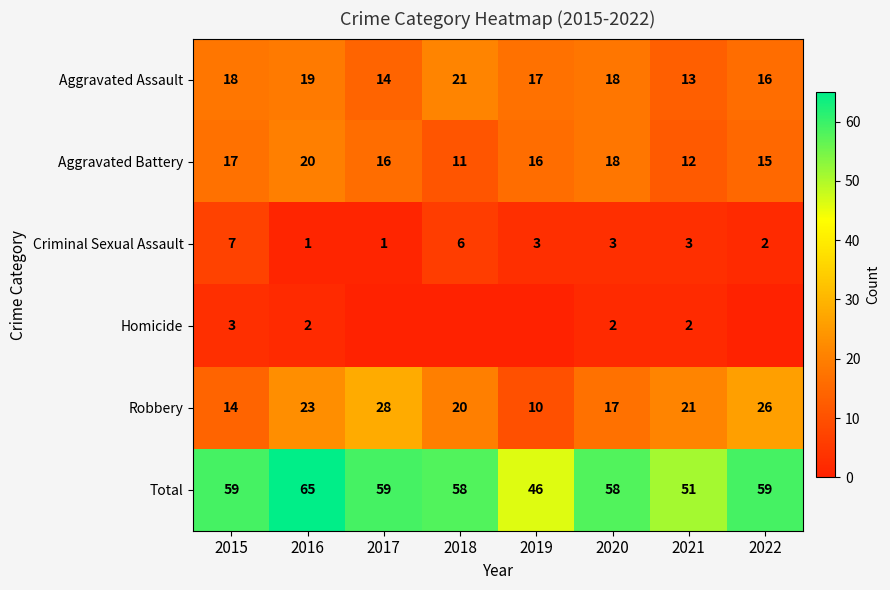

Rank the categories by Robbery value from lowest to highest.

2019, 2015, 2020, 2018, 2021, 2016, 2022, 2017